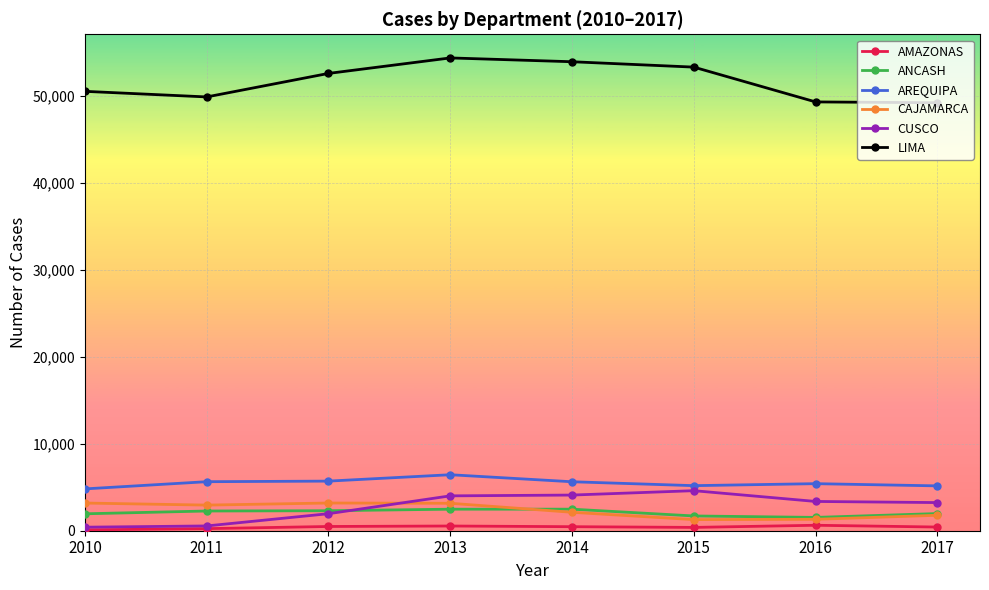

What is the difference between the second highest and second lowest values in the LIMA series?

4620